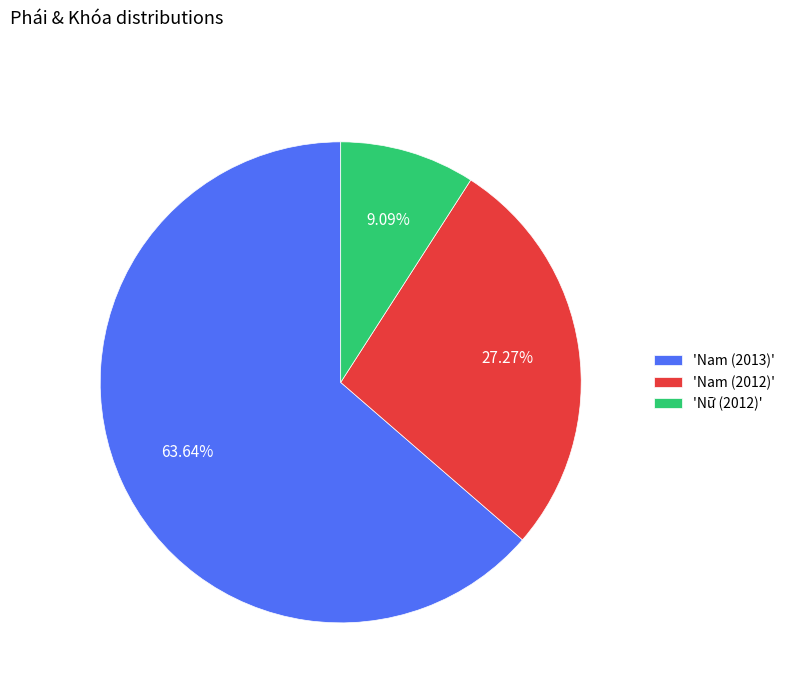

Approximately how many times larger is the value at 'Nam (2012)' compared to 'Nam (2013)'?

0.4